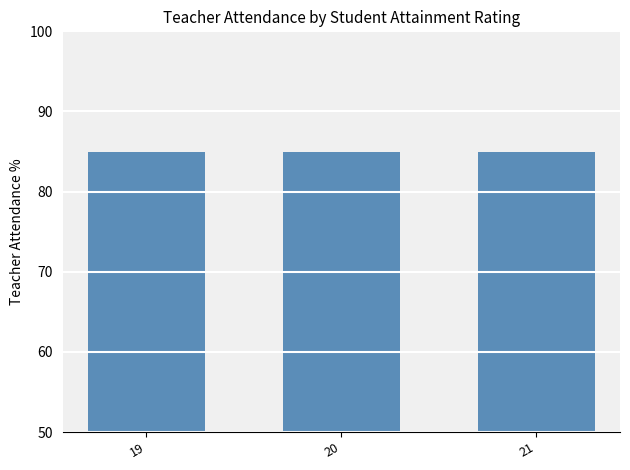

Where is the data nearest to the value 76?

20